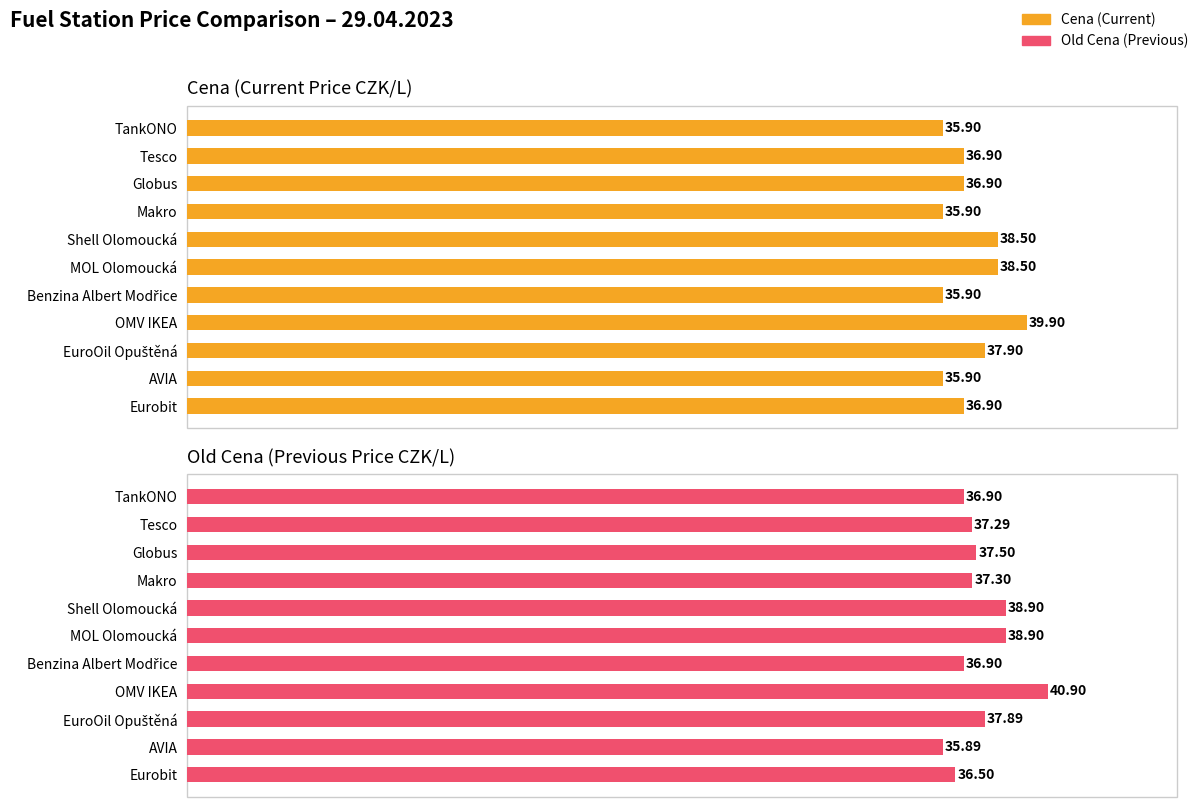

Does the chart contain any negative values?

No